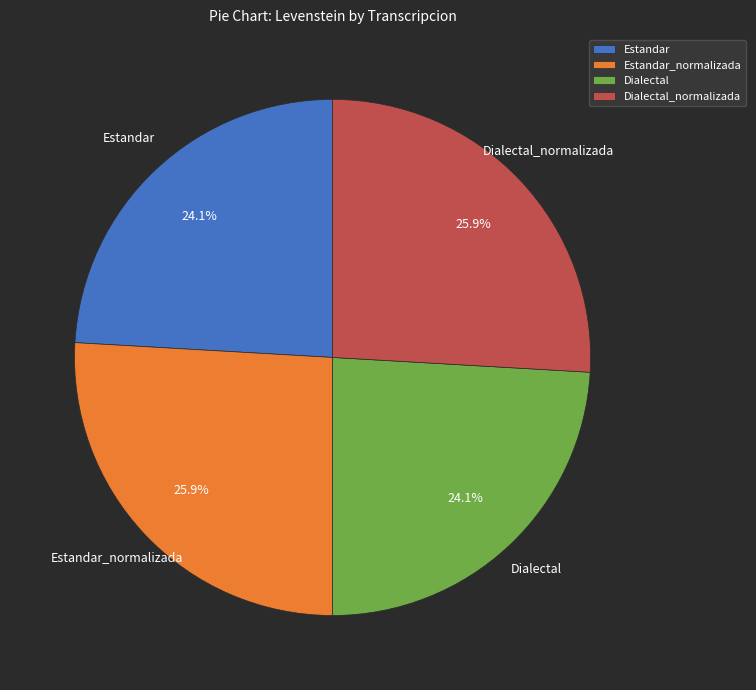

Approximately how many times larger is the value at Dialectal_normalizada compared to Dialectal?

1.1